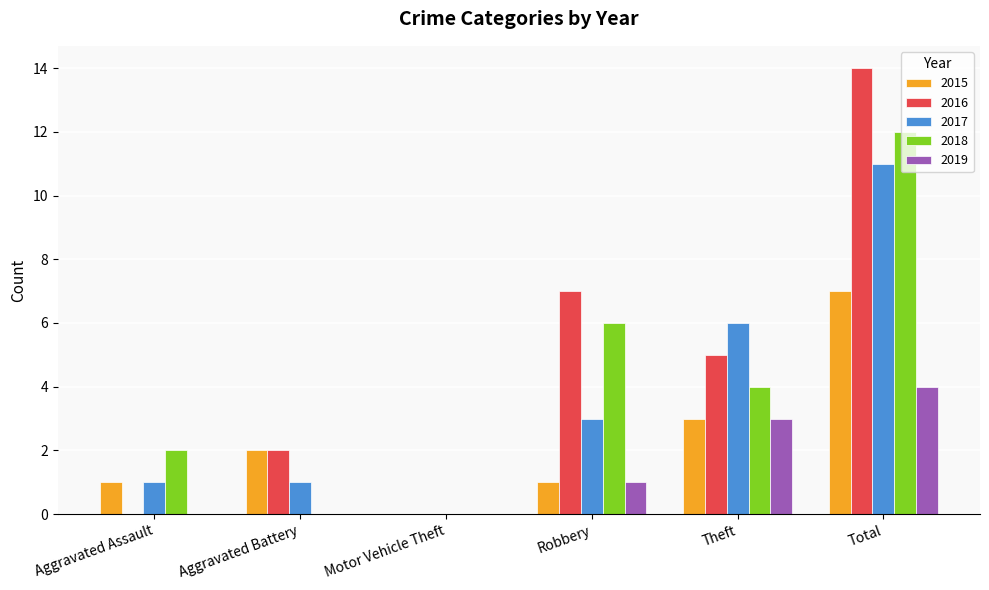

What is the sum of the 2019 values at Theft and Total?

7